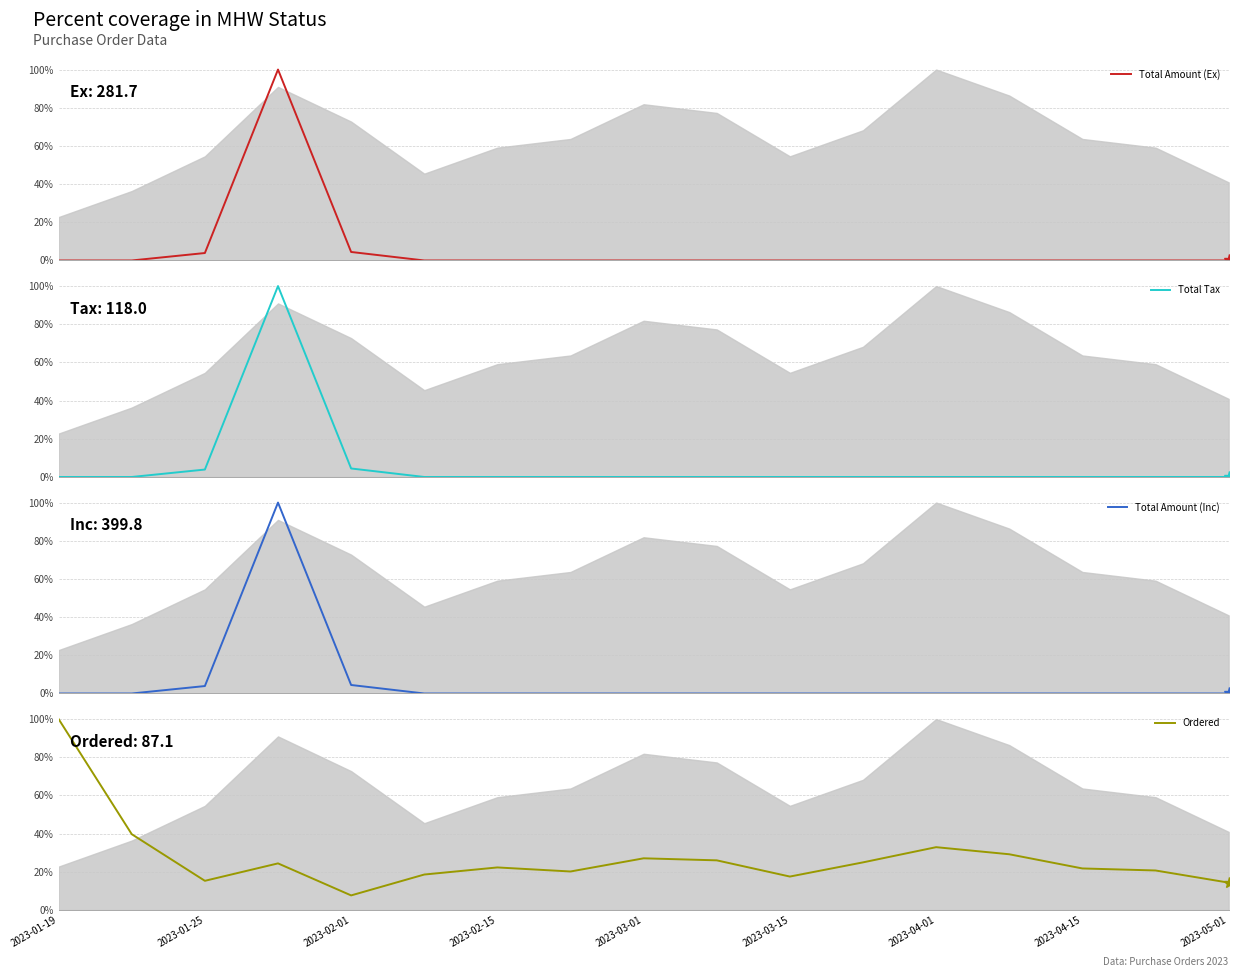

What is the average value of the Total Tax series?

6.4